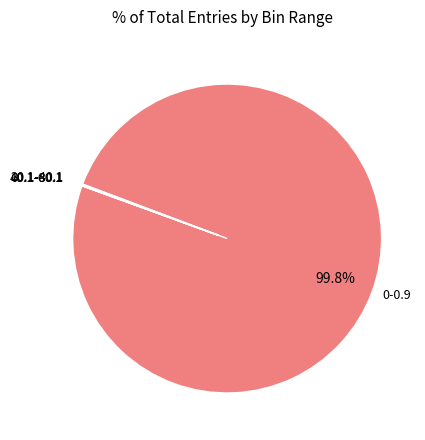

Is there any slice that represents more than half of the pie?

Yes